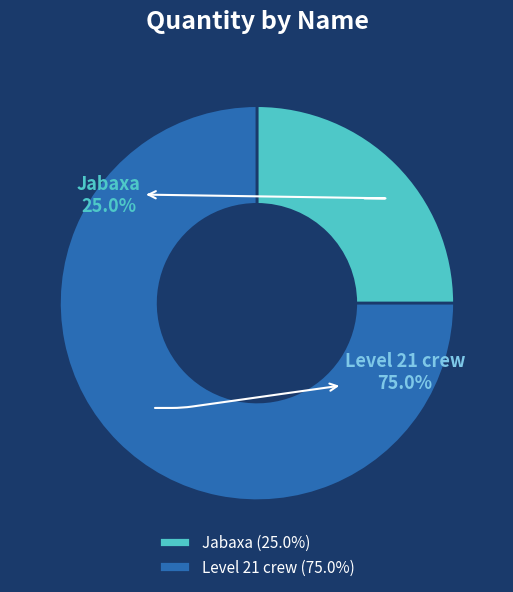

Does any single category account for the majority?

Yes